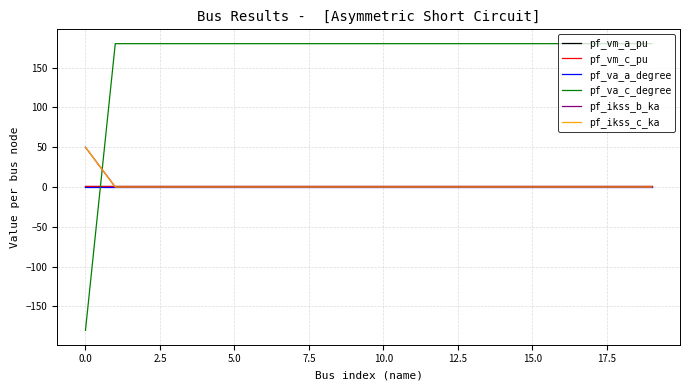

Does the chart have visible grid lines?

Yes